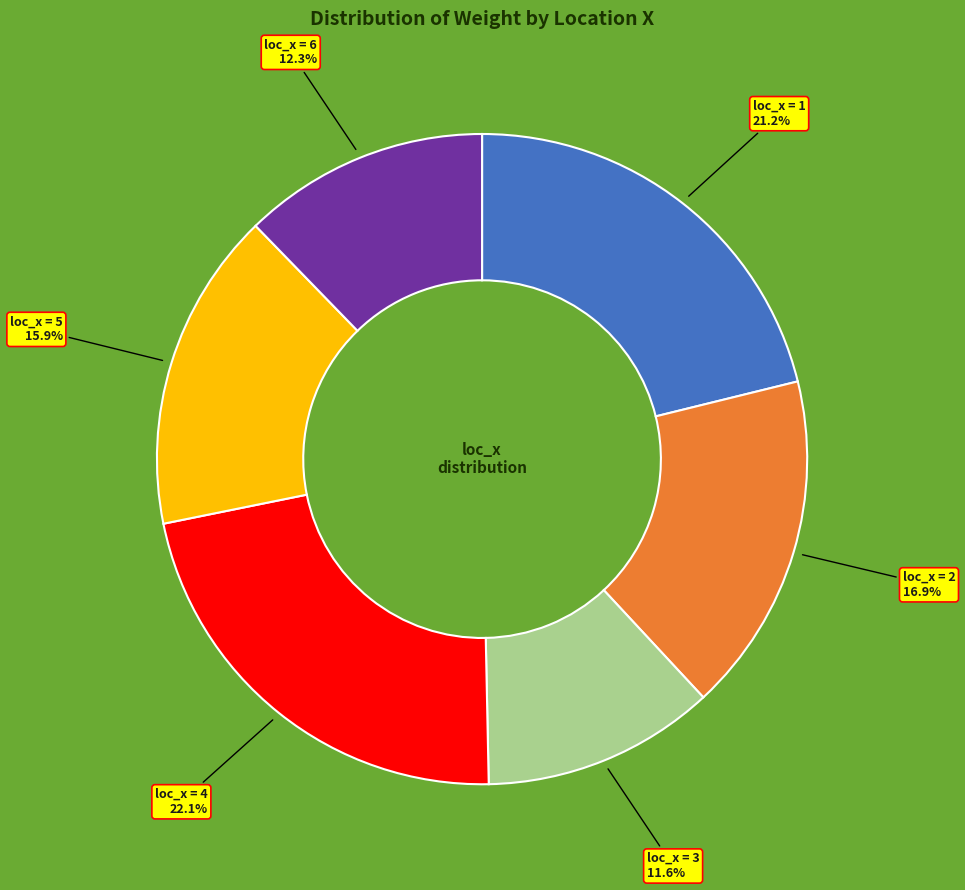

Is there any slice that represents more than half of the pie?

No